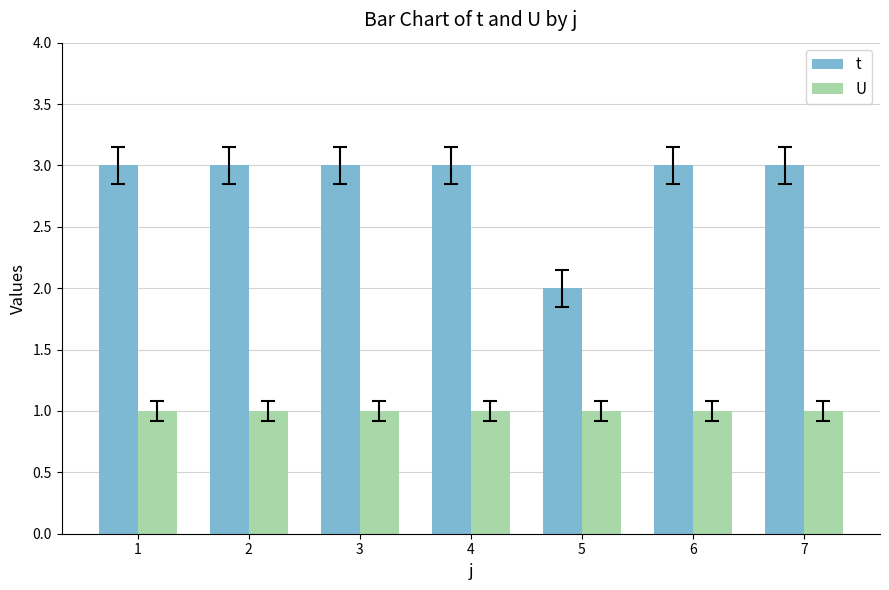

Is it true that U equals 2 at 2?

False